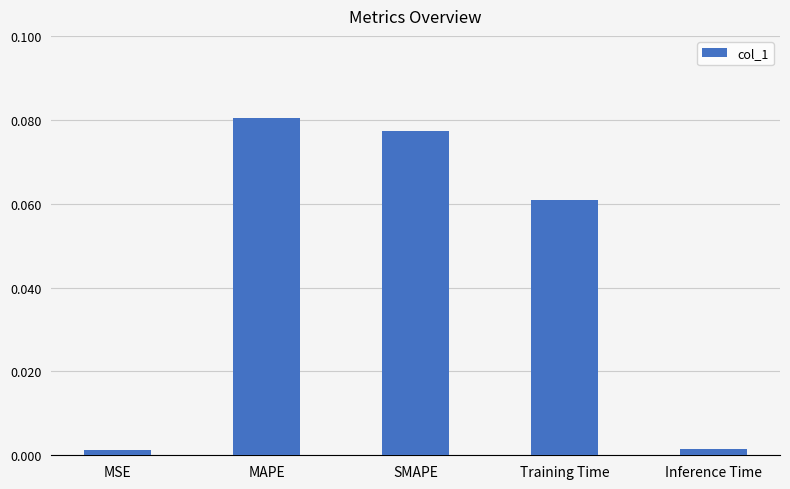

Which category has the highest value across all series?

MAPE